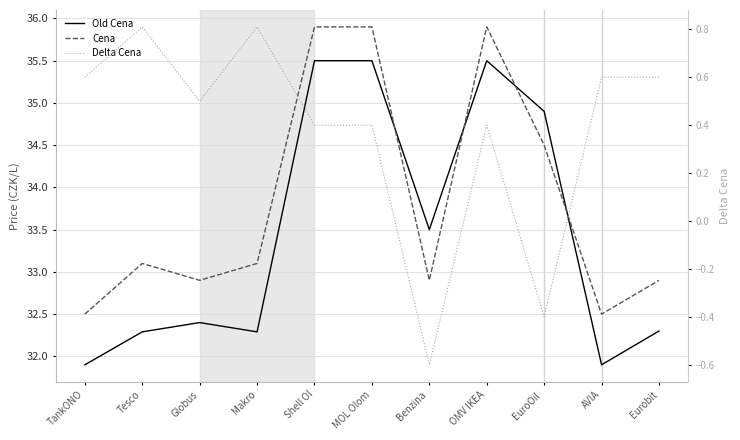

True or false: Delta Cena has a value of 0.4 at Shell Ol.

True